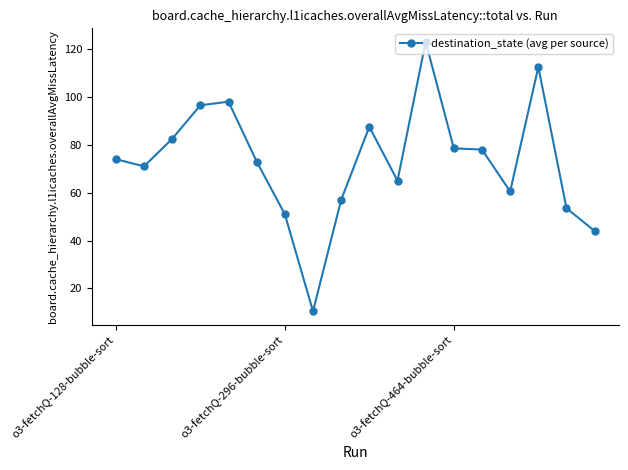

What is the value of the 3rd point from the left?

82.5